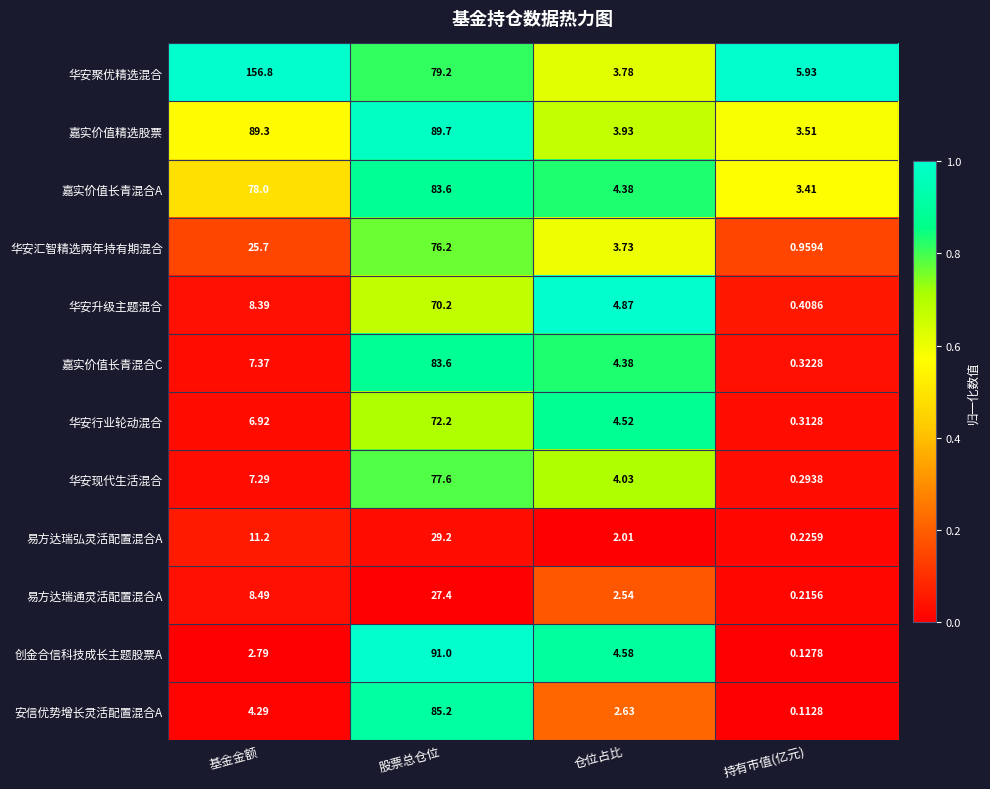

List the labels in order of 华安汇智精选两年持有期混合 value, largest first.

股票总仓位, 基金金额, 仓位占比, 持有市值(亿元)